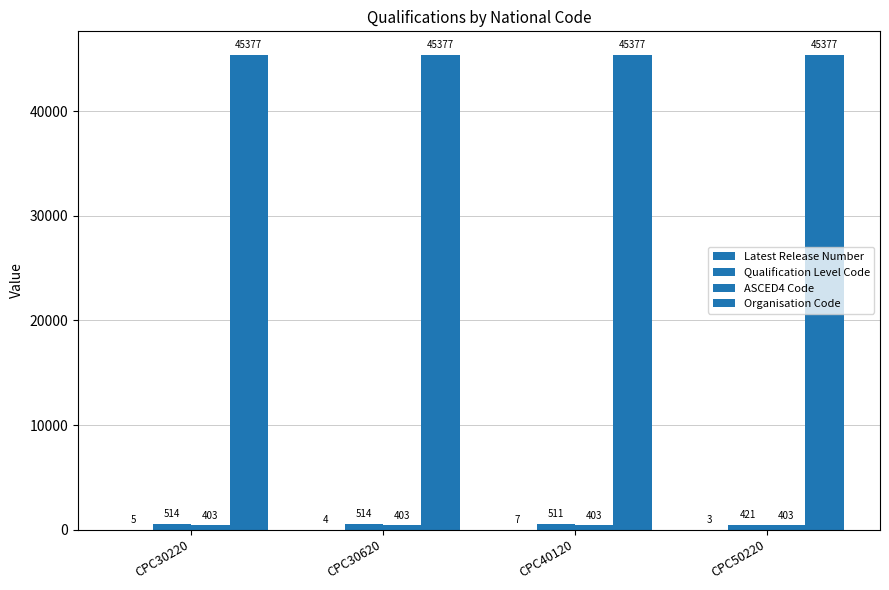

What is the greatest value displayed?

45377